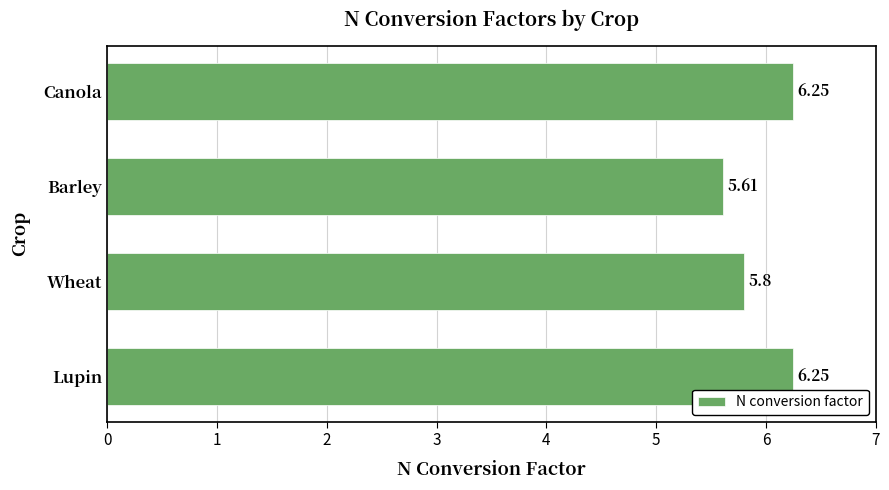

Which has a higher value, Canola or Barley?

Canola